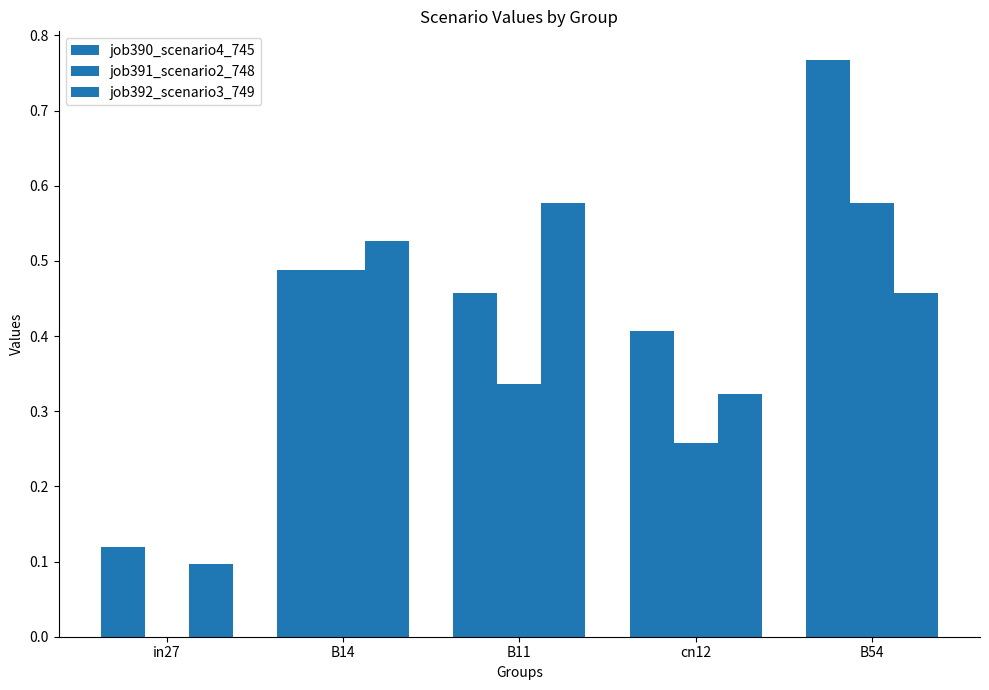

What is the difference between the second highest and second lowest values in the job391_scenario2_748 series?

0.2